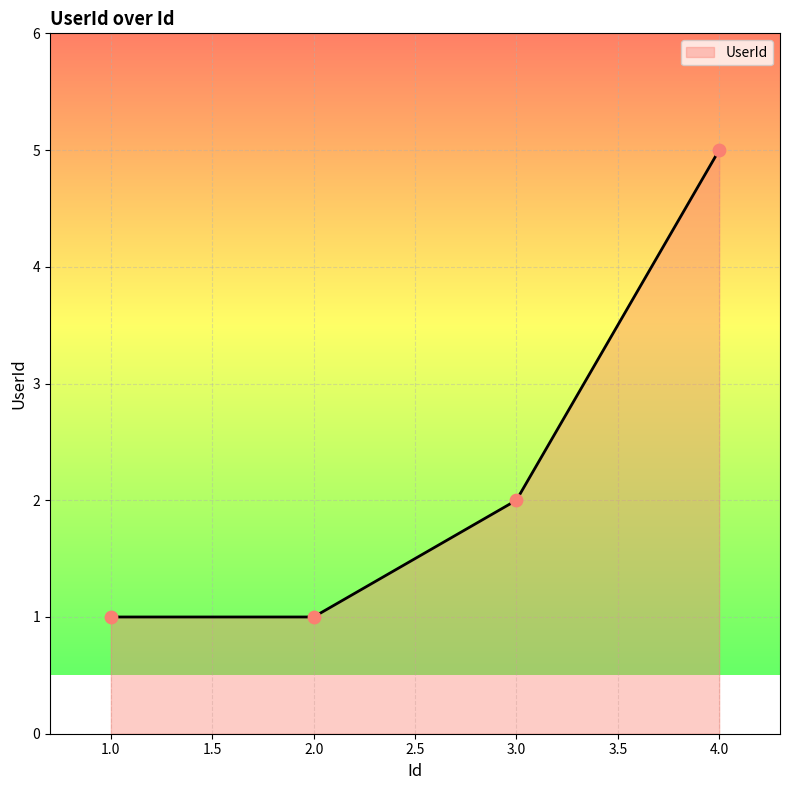

Between 2.0 and 3.0, which is larger?

3.0